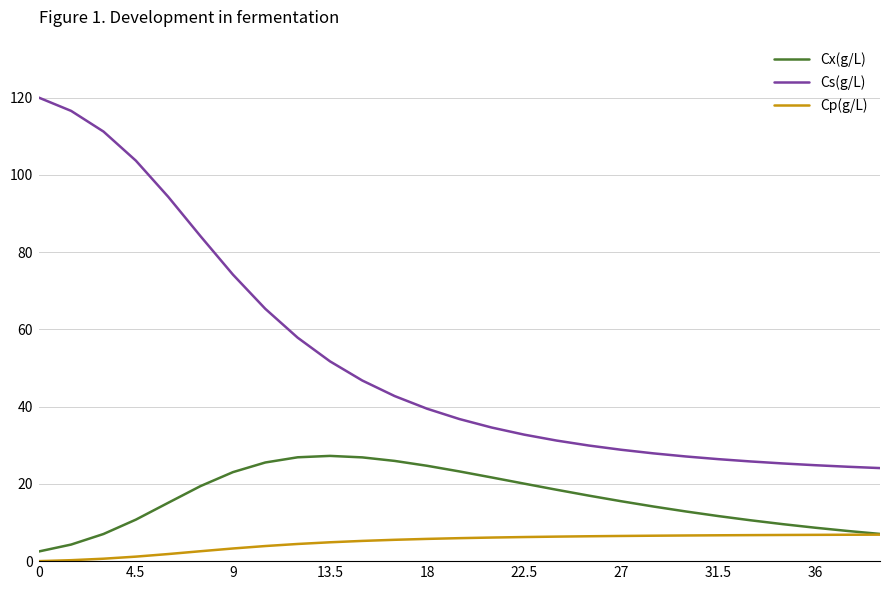

Which series has the widest spread of values?

Cs(g/L)